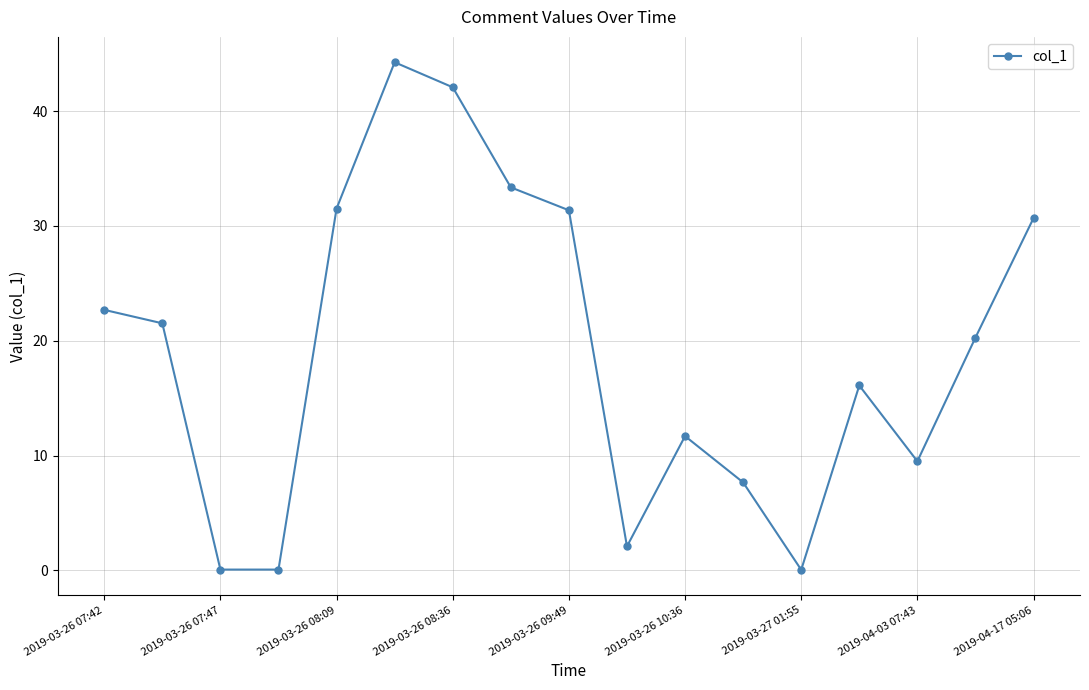

How many lines are shown in the chart?

1